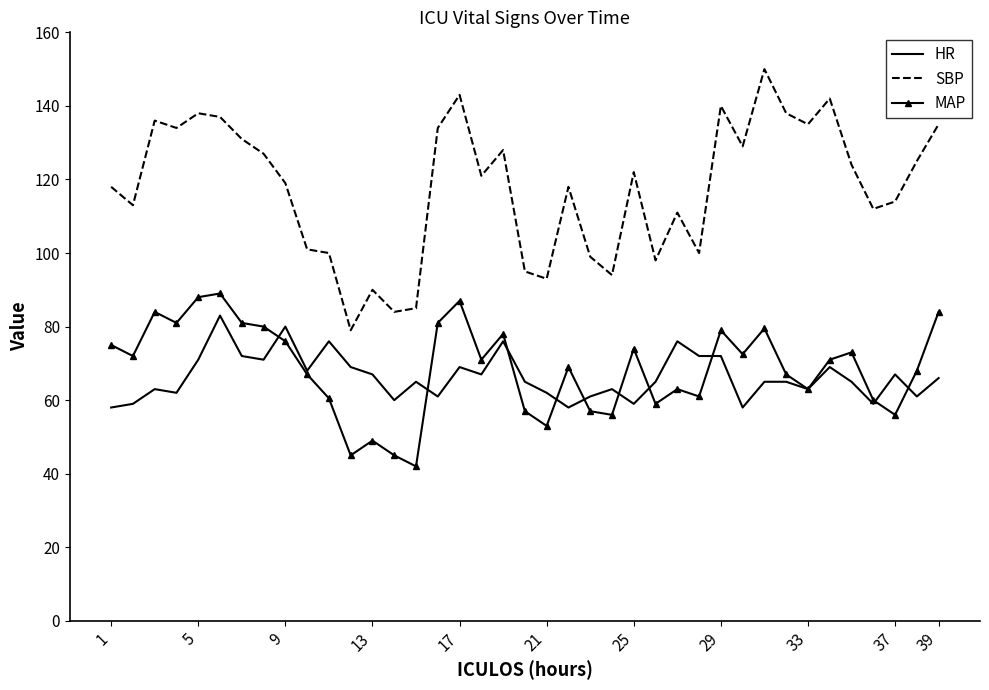

True or false: HR and SBP cross at least once.

False